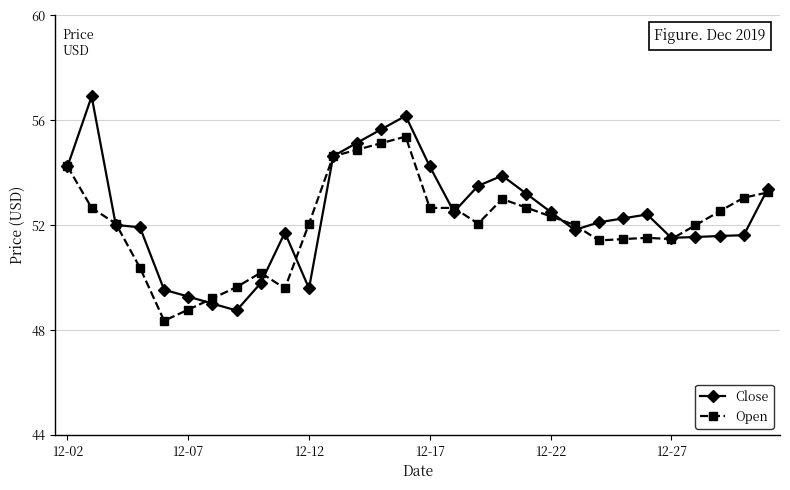

List the series in order of their peak value, highest first.

Close, Open